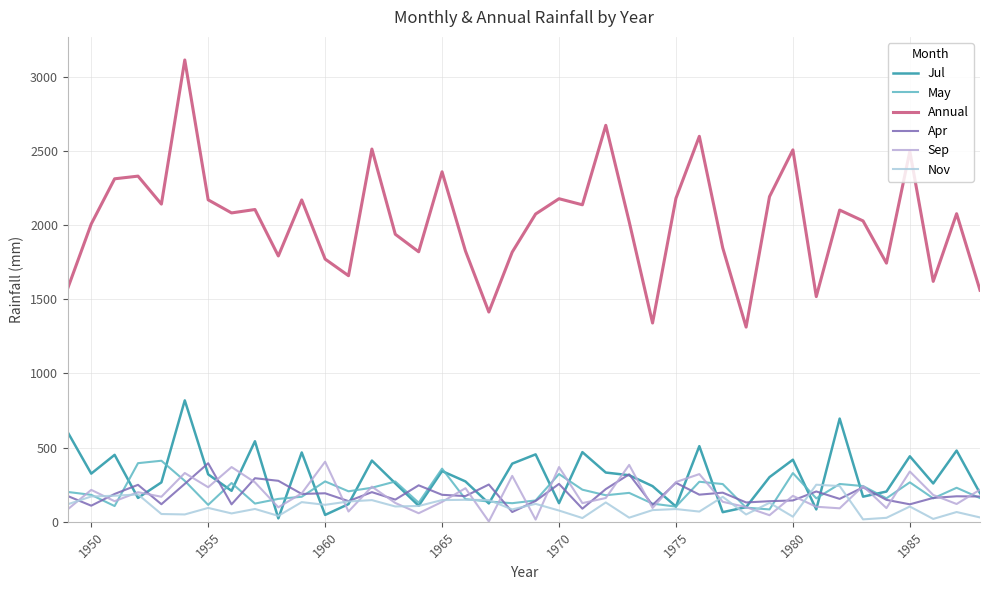

Is this an area chart (filled region under the line)?

No